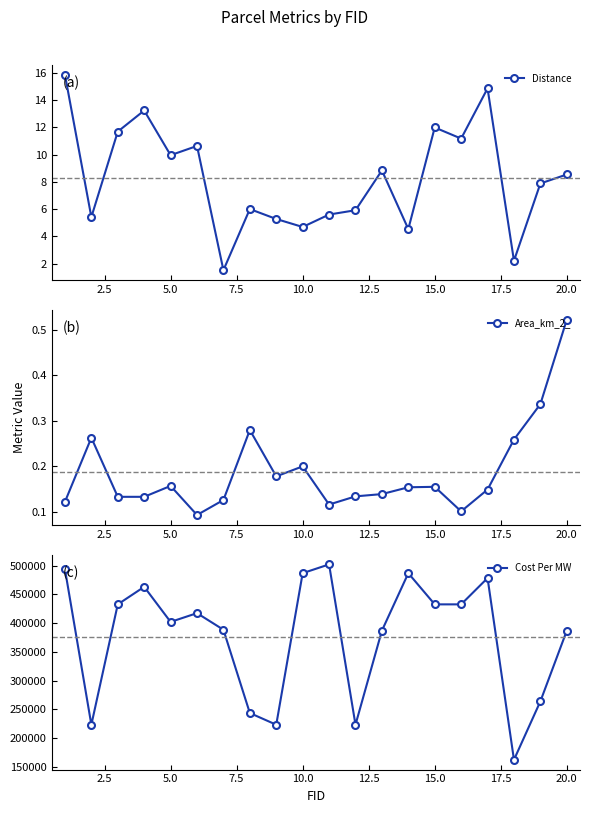

What is the lowest value of the Distance series?

1.5